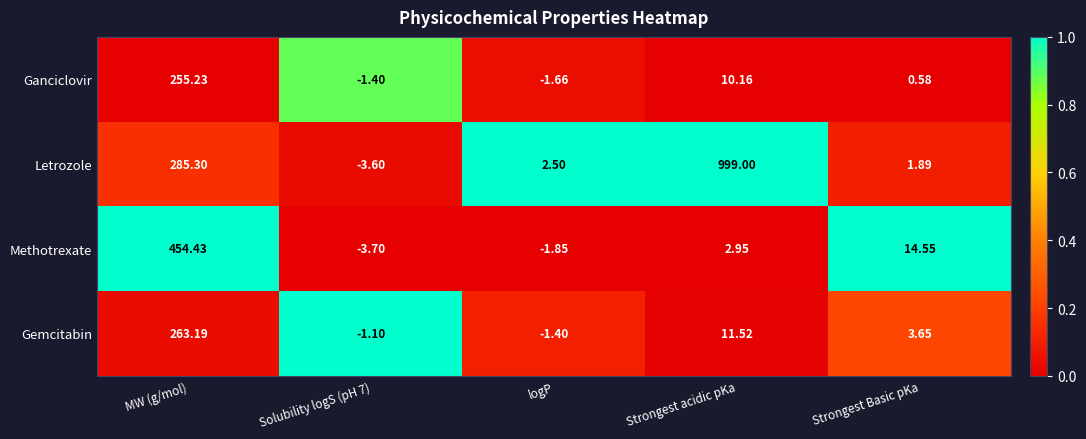

Between Solubility logS (pH 7) and logP, which series saw the biggest shift?

Letrozole